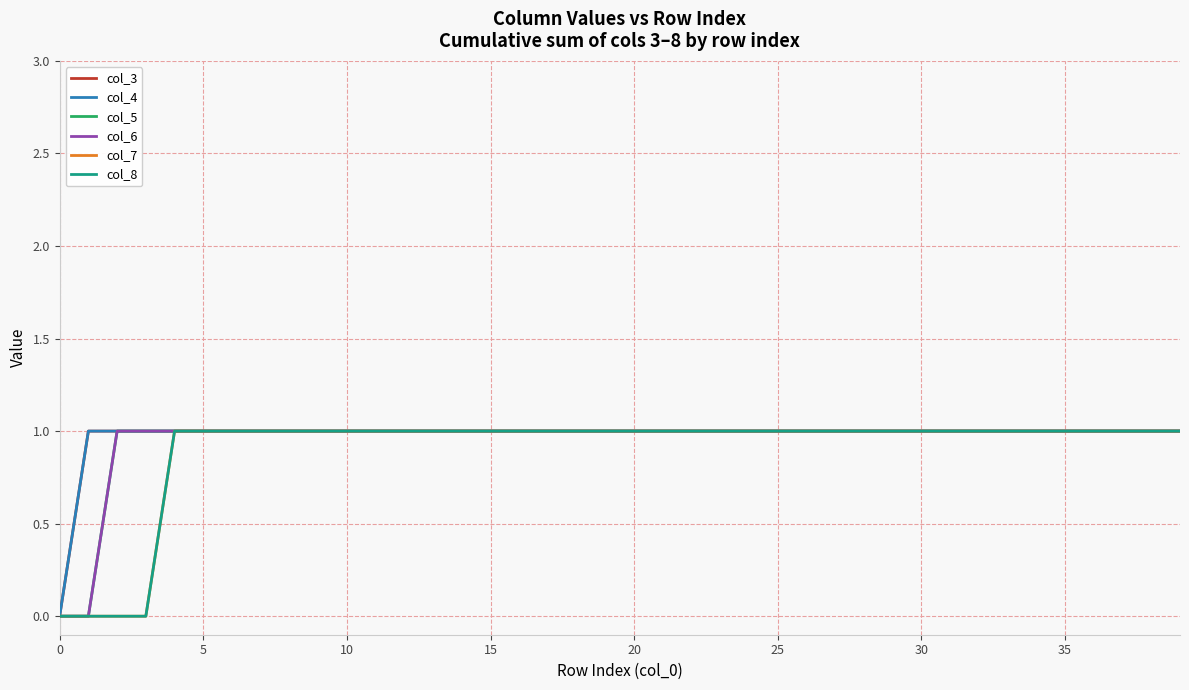

Reading left to right, transcribe all the data shown in this chart.

col_3: 0	1	1	1	1	1	1	1	1	1	1	1	1	1	1	1	1	1	1	1	1	1	1	1	1	1	1	1	1	1	1	1	1	1	1	1	1	1	1	1
col_4: 0	1	1	1	1	1	1	1	1	1	1	1	1	1	1	1	1	1	1	1	1	1	1	1	1	1	1	1	1	1	1	1	1	1	1	1	1	1	1	1
col_5: 0	0	1	1	1	1	1	1	1	1	1	1	1	1	1	1	1	1	1	1	1	1	1	1	1	1	1	1	1	1	1	1	1	1	1	1	1	1	1	1
col_6: 0	0	1	1	1	1	1	1	1	1	1	1	1	1	1	1	1	1	1	1	1	1	1	1	1	1	1	1	1	1	1	1	1	1	1	1	1	1	1	1
col_7: 0	0	0	0	1	1	1	1	1	1	1	1	1	1	1	1	1	1	1	1	1	1	1	1	1	1	1	1	1	1	1	1	1	1	1	1	1	1	1	1
col_8: 0	0	0	0	1	1	1	1	1	1	1	1	1	1	1	1	1	1	1	1	1	1	1	1	1	1	1	1	1	1	1	1	1	1	1	1	1	1	1	1